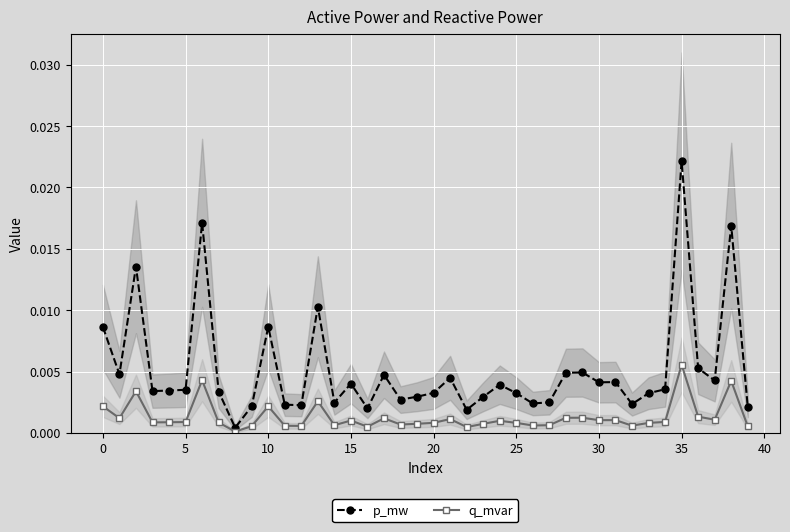

Rank the series by their average value, from highest to lowest.

p_mw, q_mvar